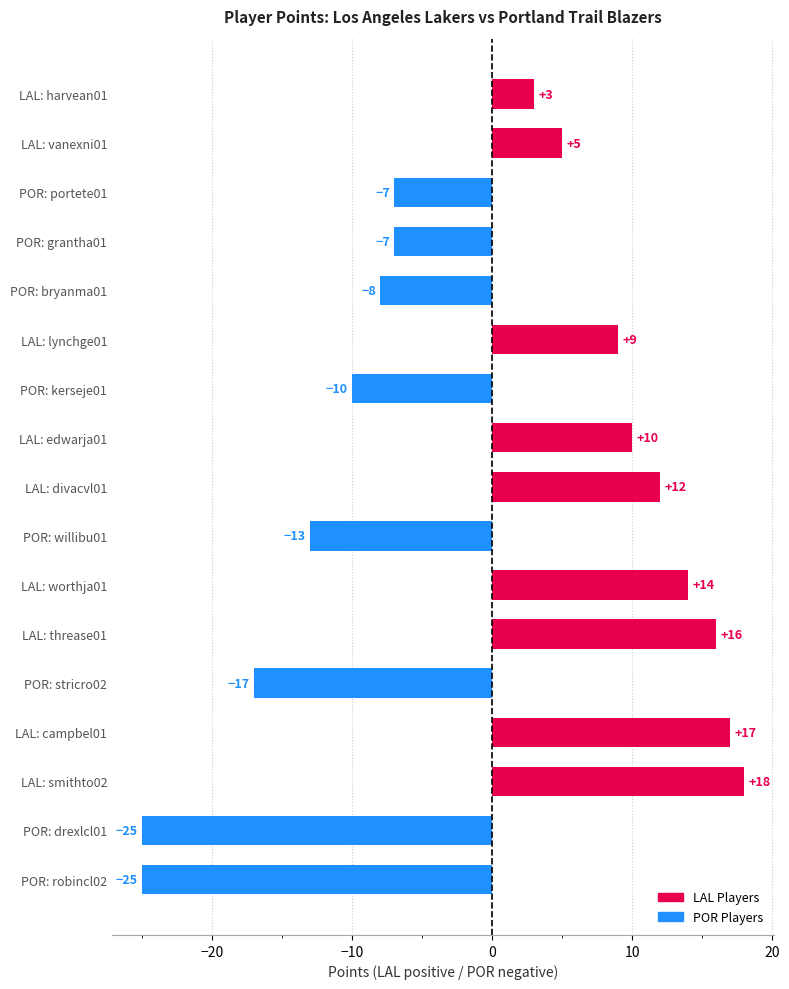

Does the chart contain any negative values?

Yes